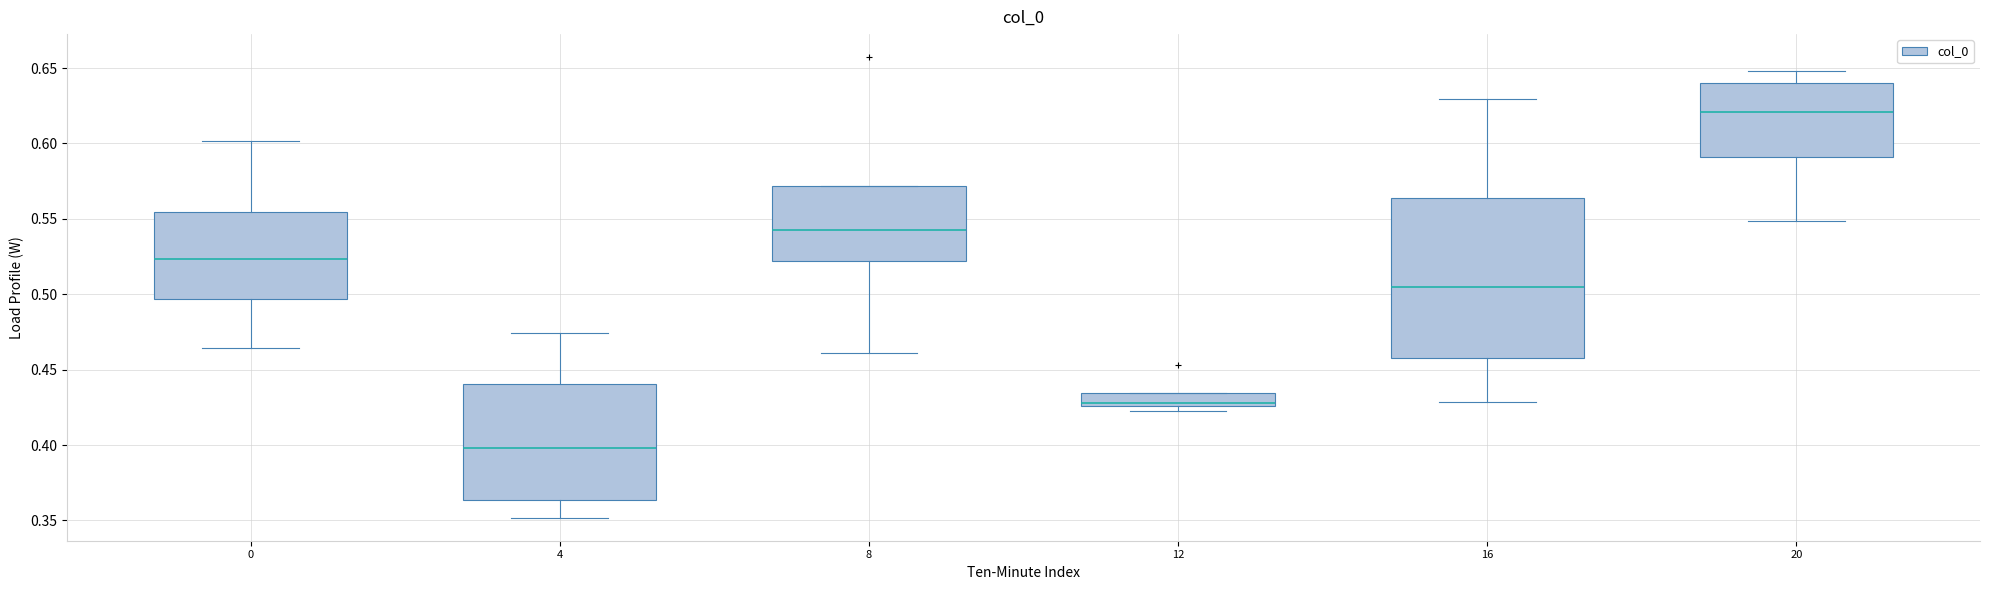

Reading left to right, read every box against the y-axis: the position of its median line, the range the box covers, and the ends of its whiskers. The values are not printed on the chart, so give them approximately, as read against the axis.

0: median 0.525, box 0.495 to 0.555, whiskers 0.465 to 0.600
4: median 0.400, box 0.365 to 0.440, whiskers 0.350 to 0.475
8: median 0.545, box 0.520 to 0.570, whiskers 0.460 to 0.570
12: median 0.430, box 0.425 to 0.435, whiskers 0.425 (just below the box's lower edge) to 0.435
16: median 0.505, box 0.460 to 0.565, whiskers 0.430 to 0.630
20: median 0.620, box 0.590 to 0.640, whiskers 0.550 to 0.650